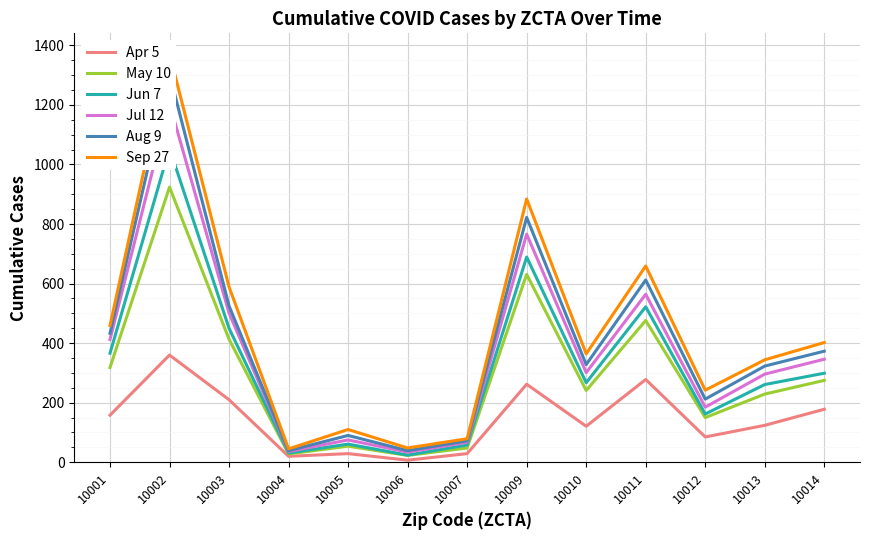

At which label is Jun 7 closest to 539?

10011